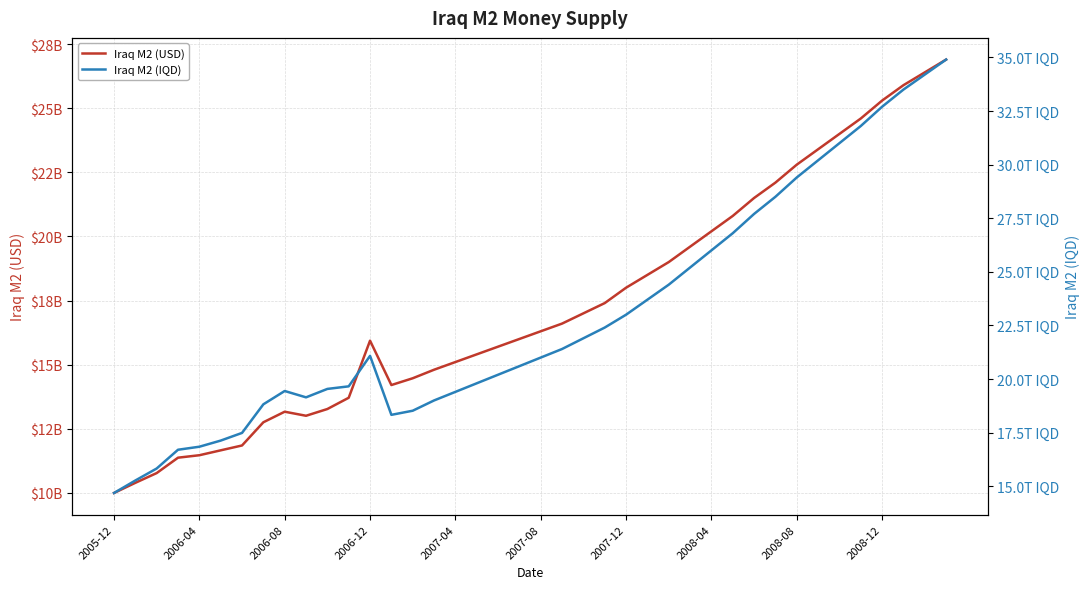

Which series changed the most between 27 and 30?

Iraq M2 (IQD)